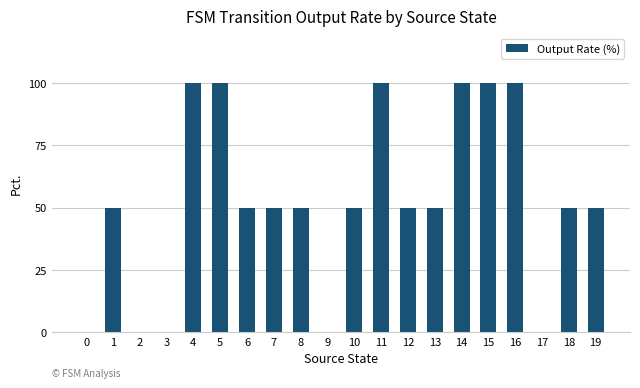

What is the sum of all values?

1050